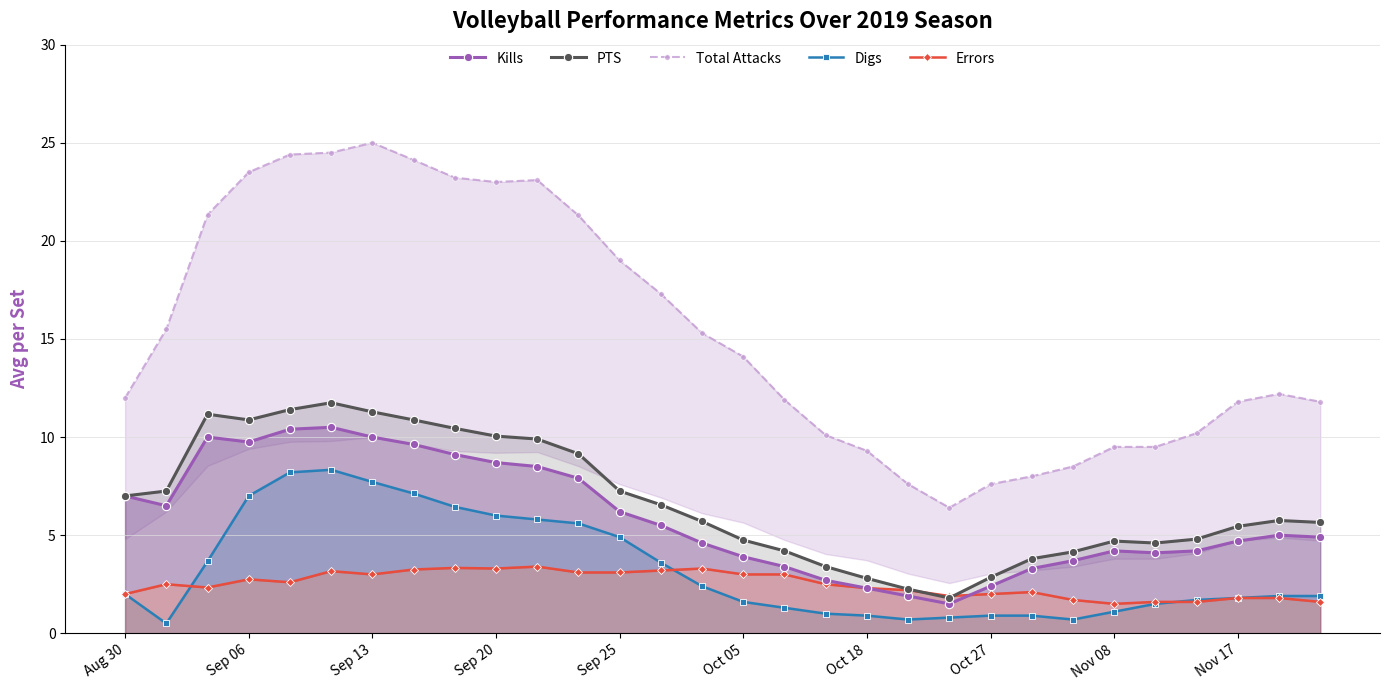

True or false: Digs has more than 0 points higher than both neighbors.

True